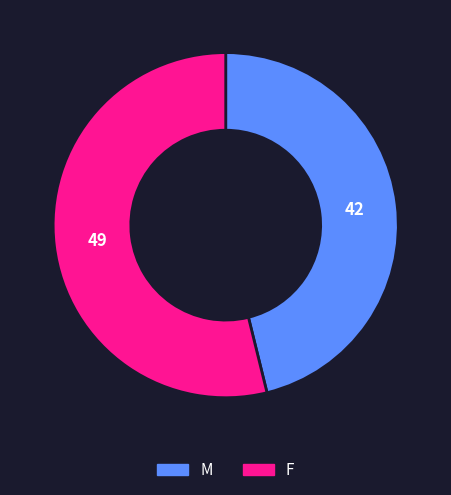

Combined, do F and M account for over 50%?

Yes